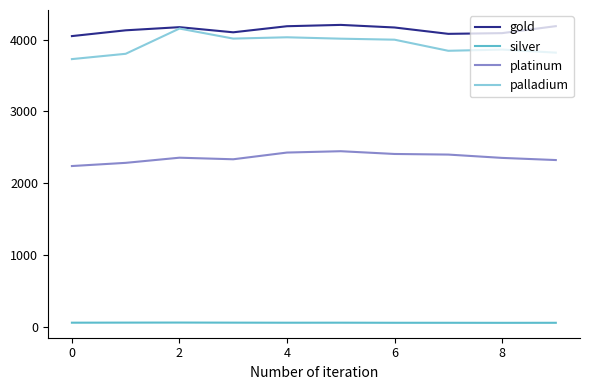

Which series has the widest spread of values?

palladium